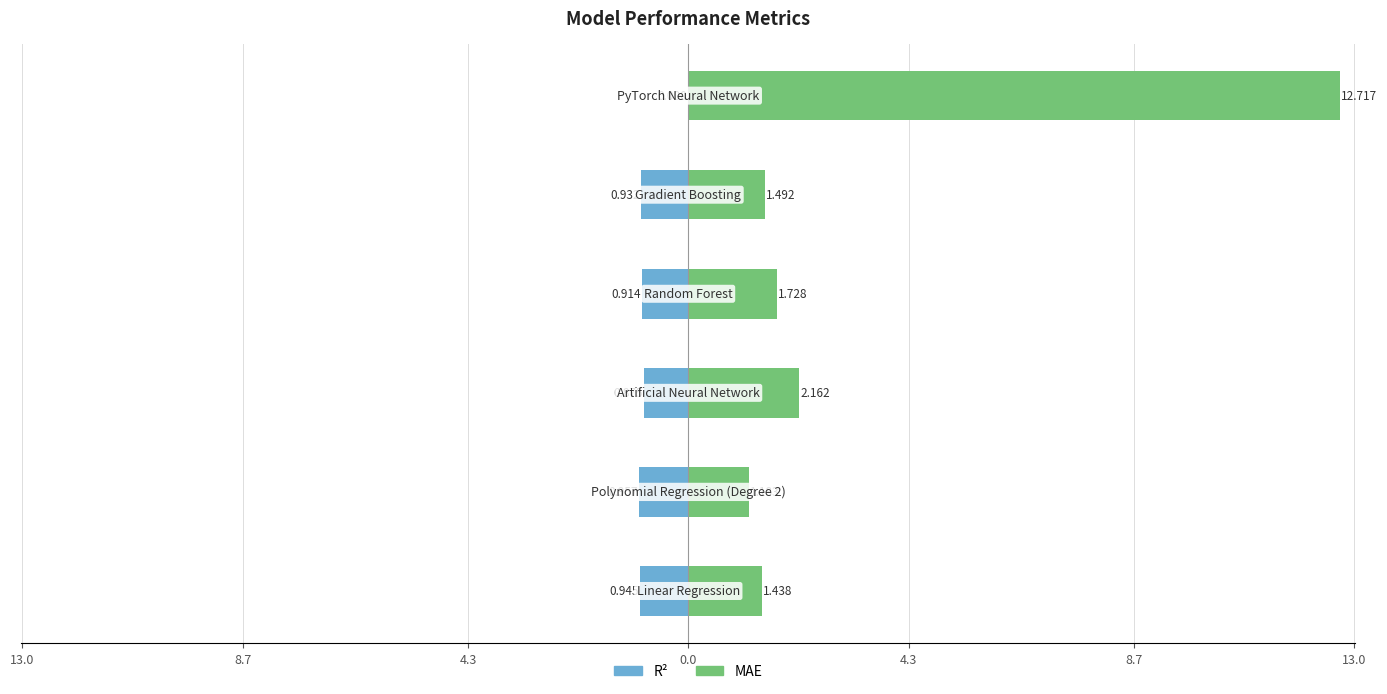

What is the lowest value of the MAE series?

1.2